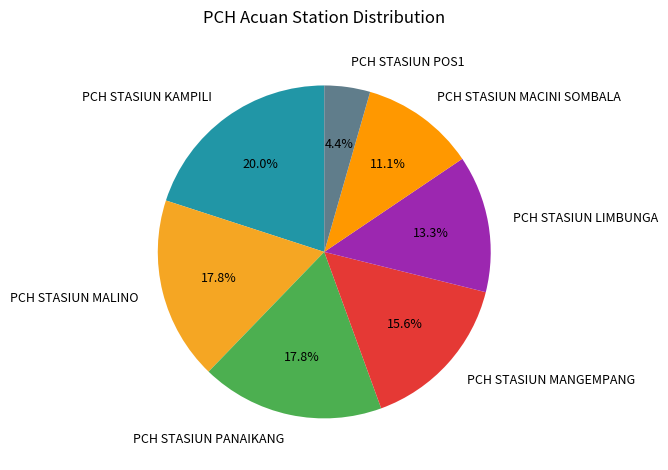

To the nearest percent, what is the average slice percentage?

14%